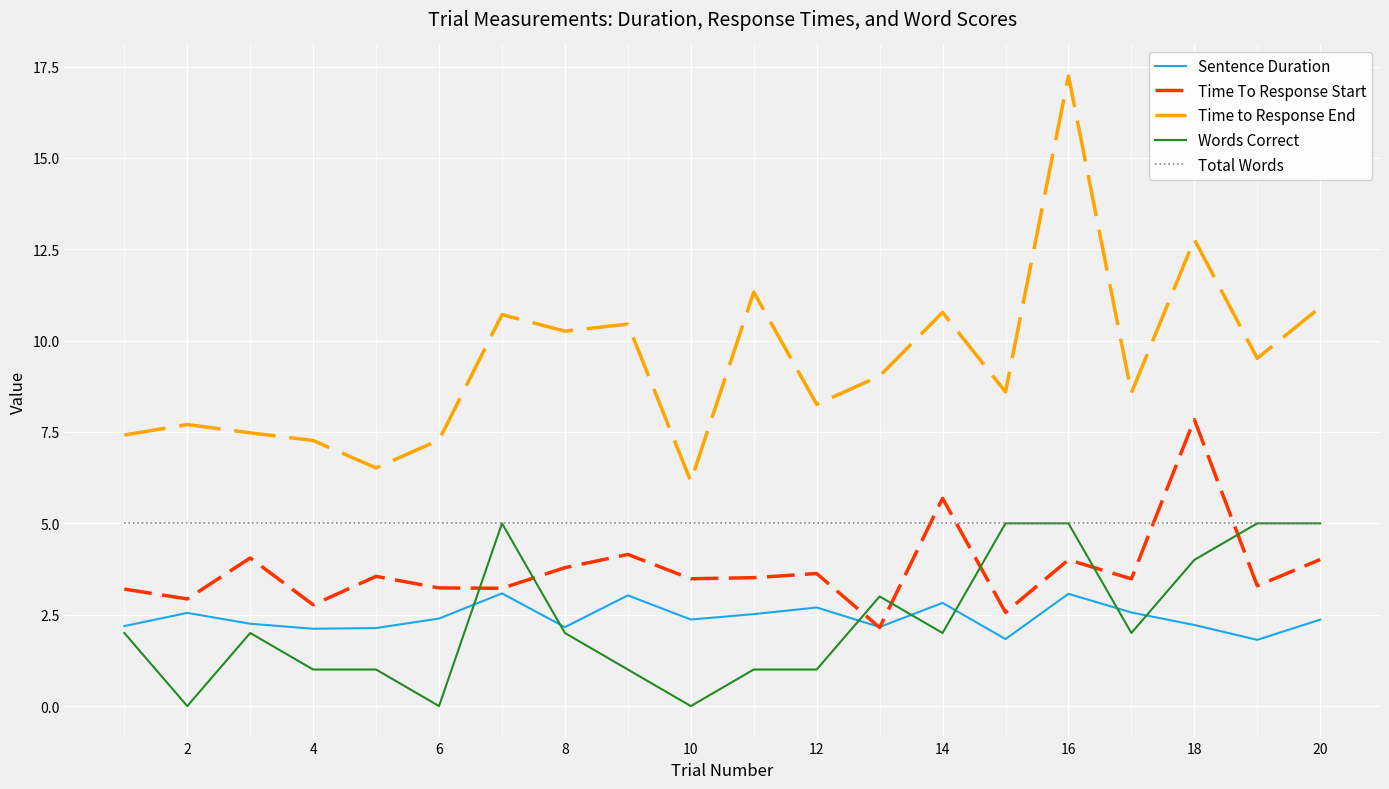

Which series has the largest total across all categories?

Time to Response End